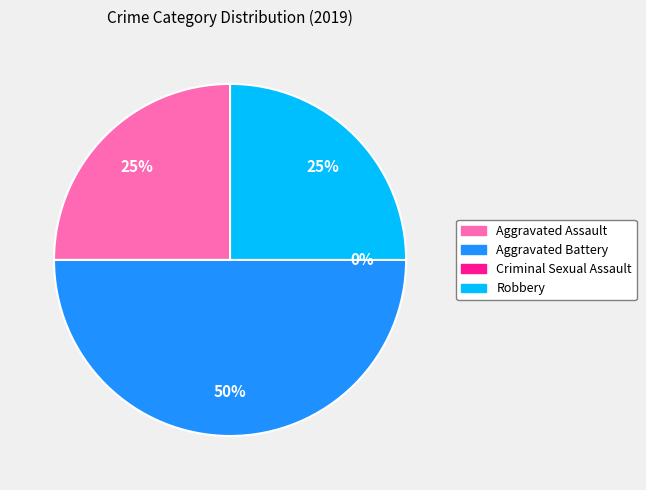

What is the smallest slice in the pie chart?

Criminal Sexual Assault